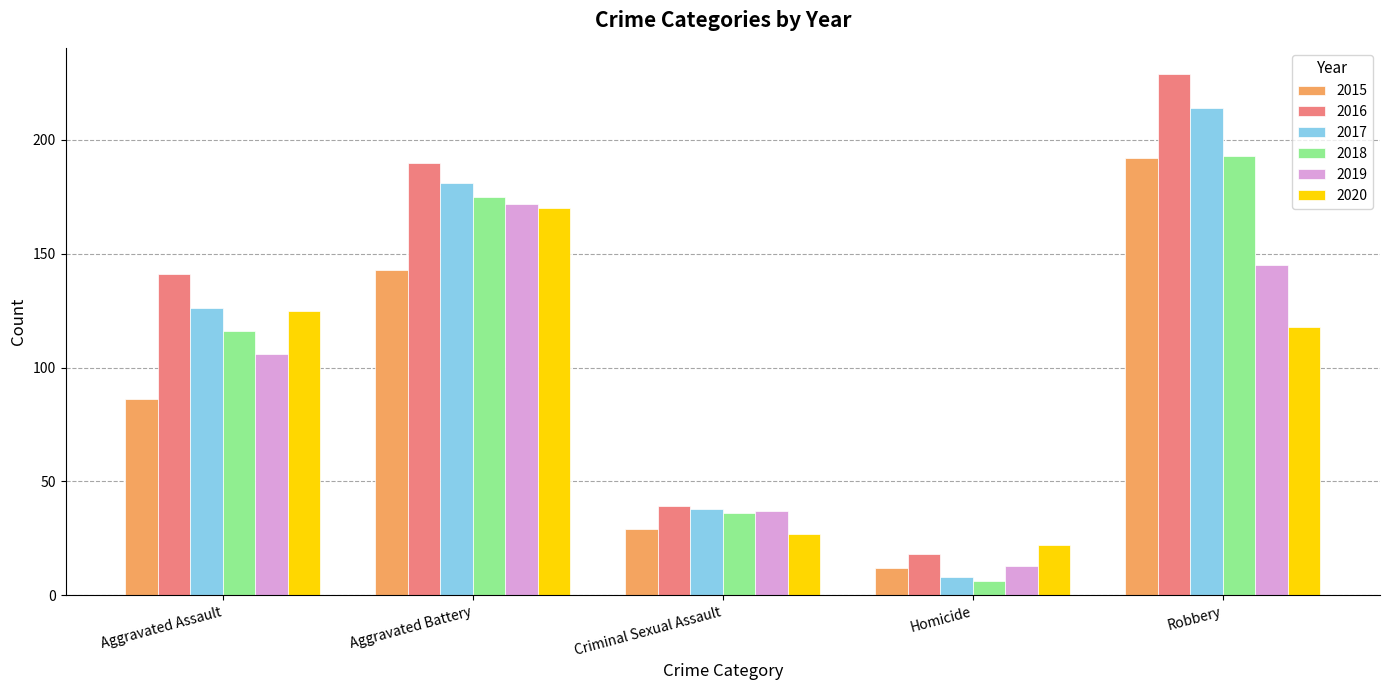

At how many categories does at least one series exceed 10?

5